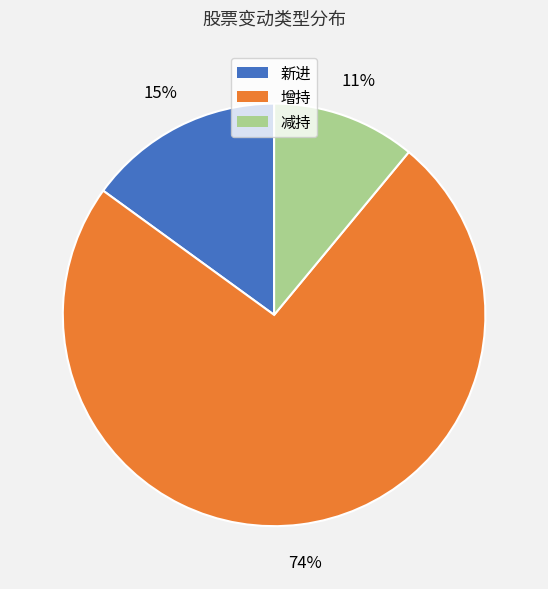

Is it true that 减持 is 11% of the pie?

True